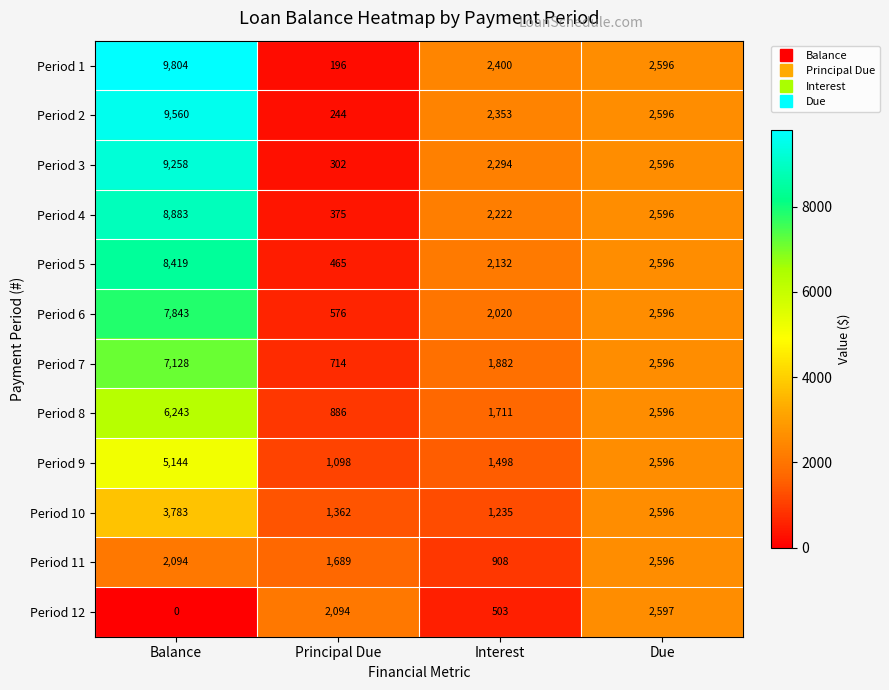

How many categories are shown in the chart?

4